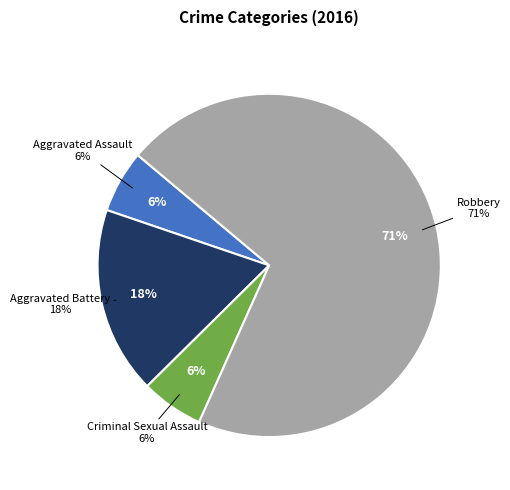

How many segments does this pie chart have?

4